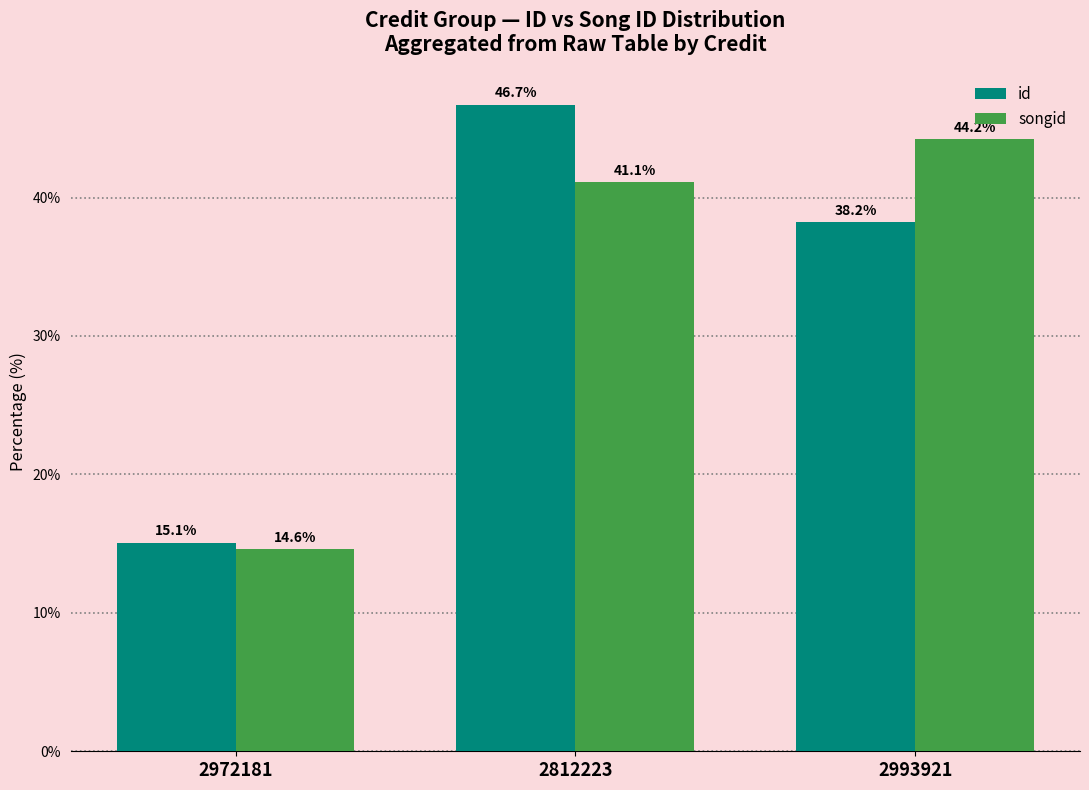

What position from the right is 2993921?

1